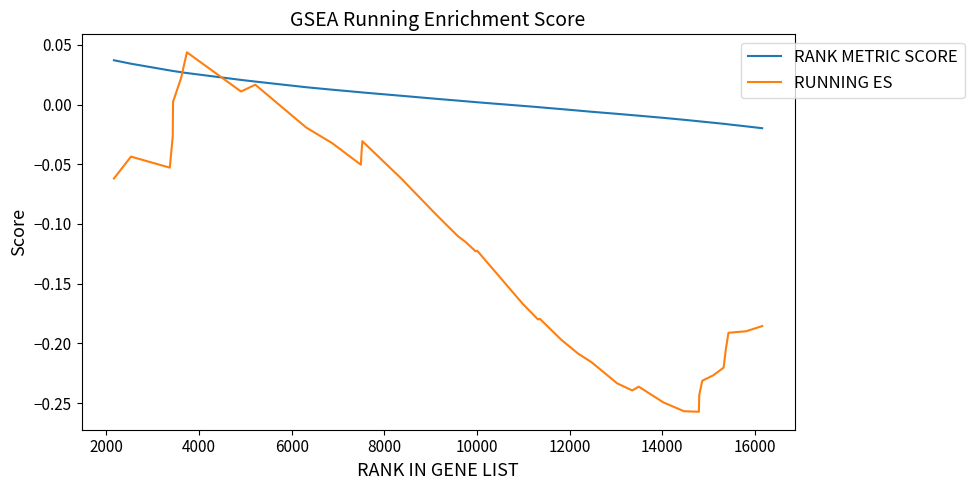

What is the difference between the maximum and minimum values in the RUNNING ES series?

0.3